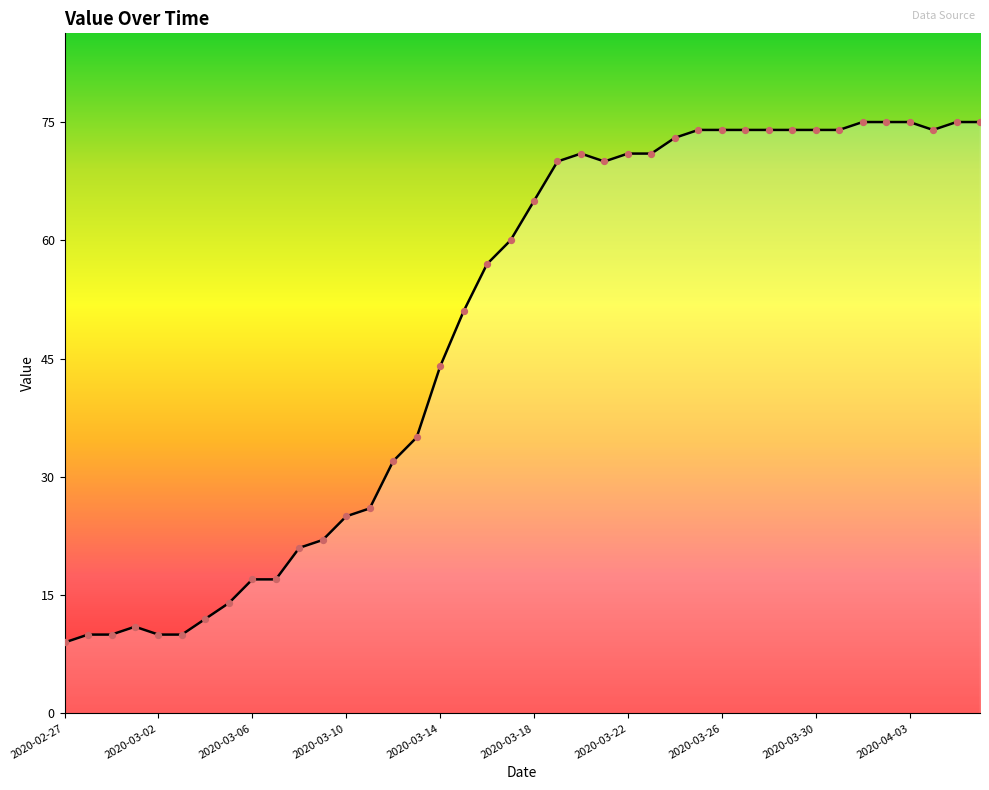

What is the maximum value shown in the chart?

75